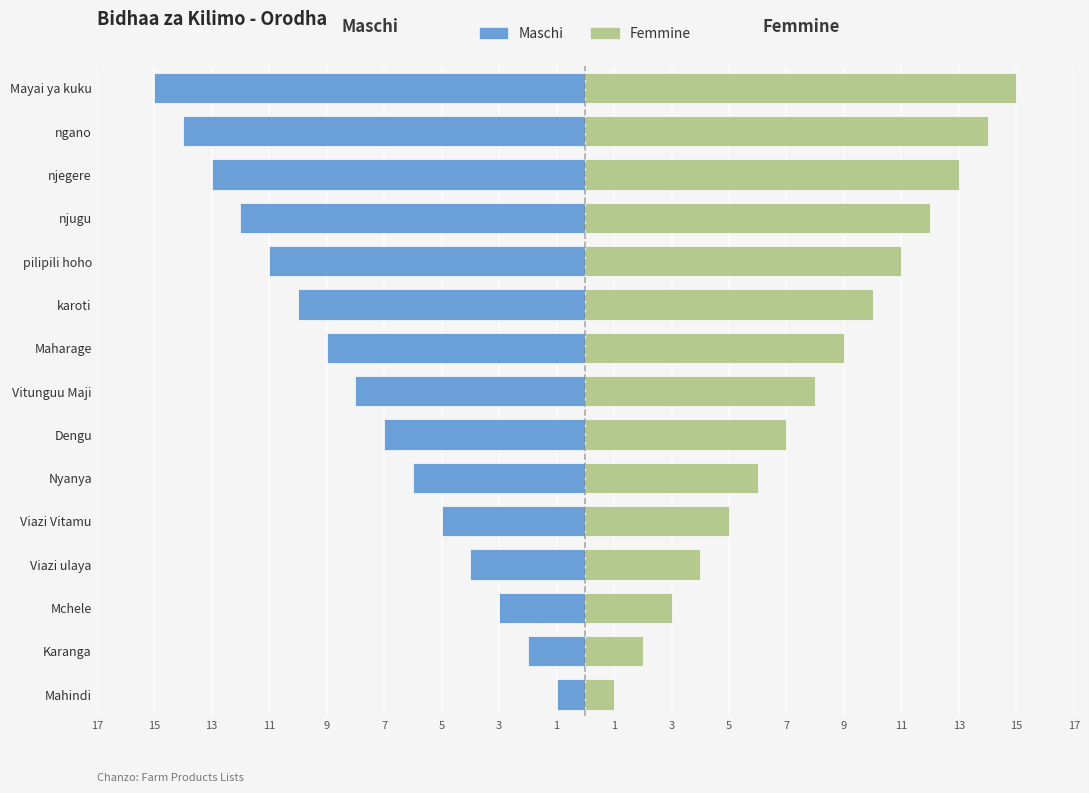

How many distinct data groups are displayed?

2